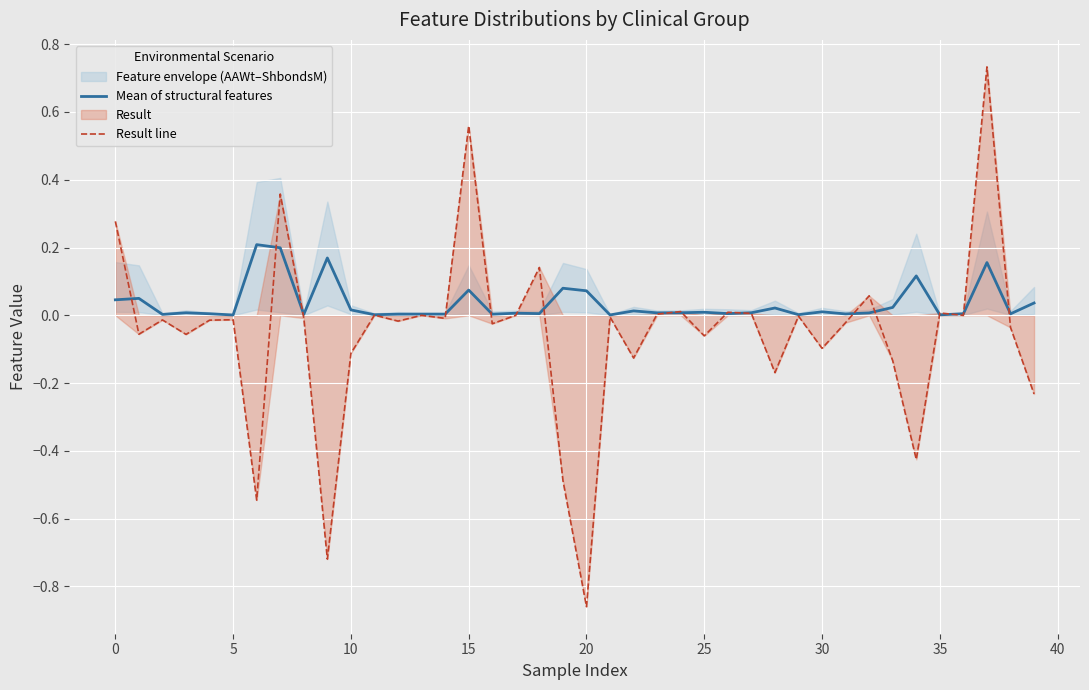

What is the label of the 8th point from the right?

32